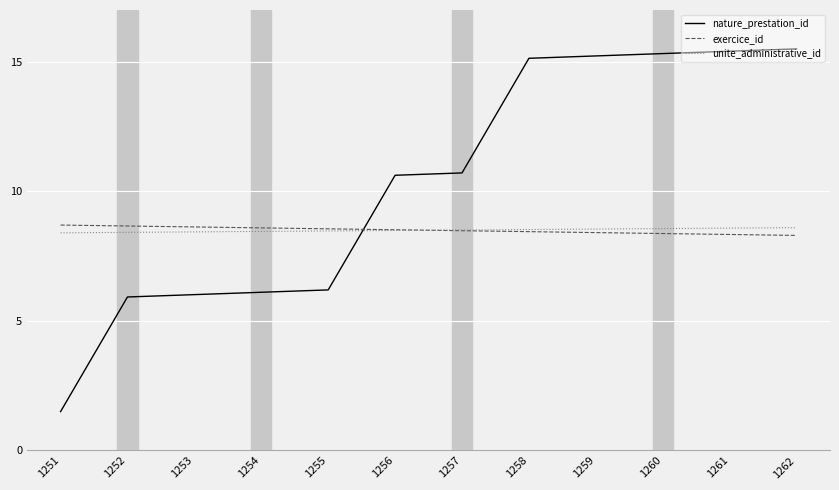

What is the difference between the highest and lowest values at 1252?

2.7